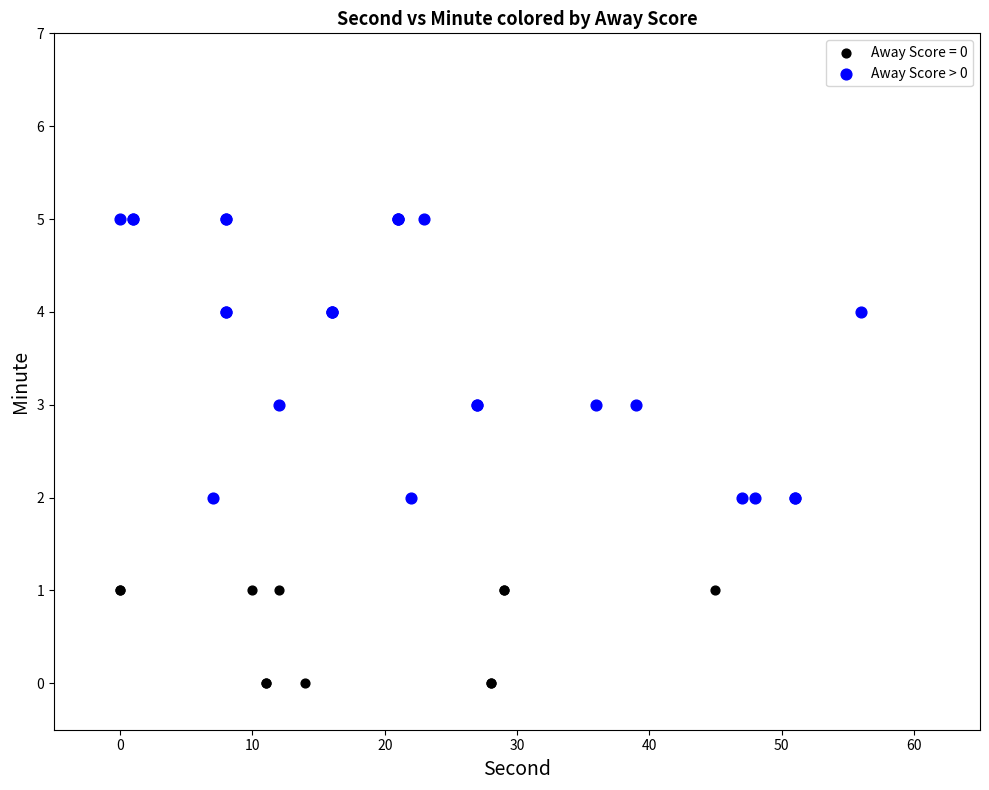

Which series reaches the minimum Y coordinate?

Away Score = 0